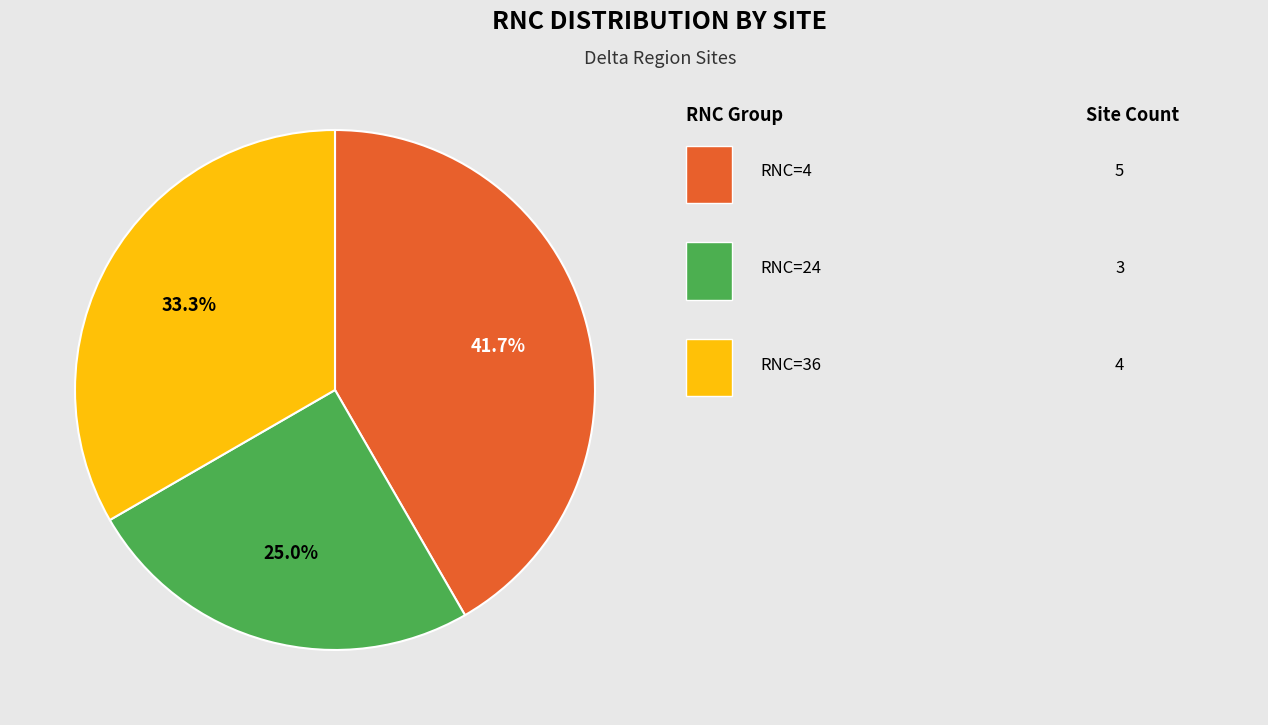

Does any single category account for the majority?

No